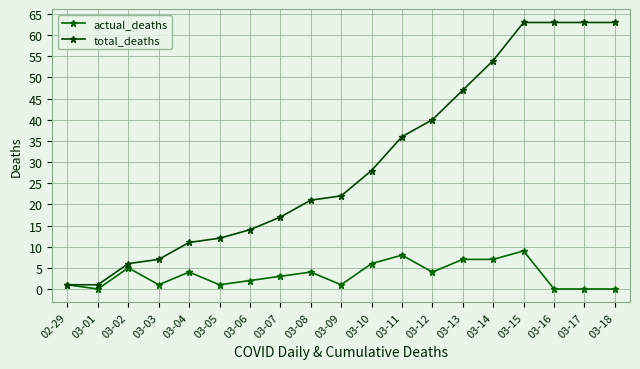

What is the total value across all series at 03-04?

15